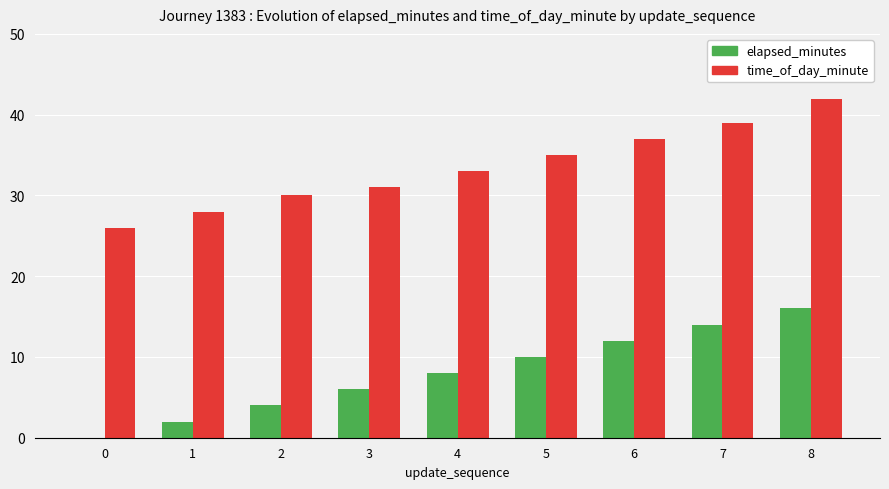

True or false: elapsed_minutes has a value of 4 at 1.

False